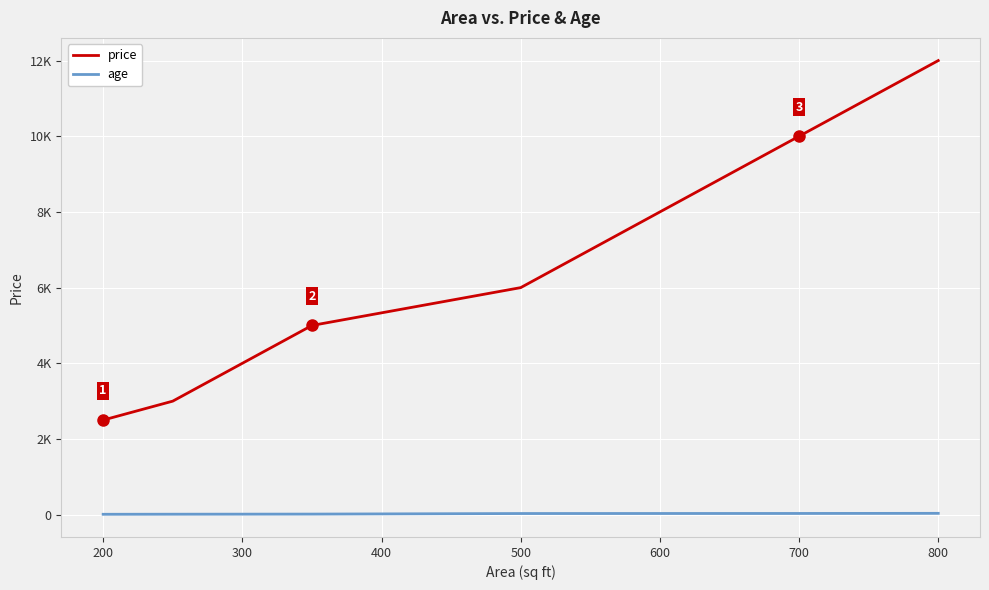

What is the sum of all price values?

38500